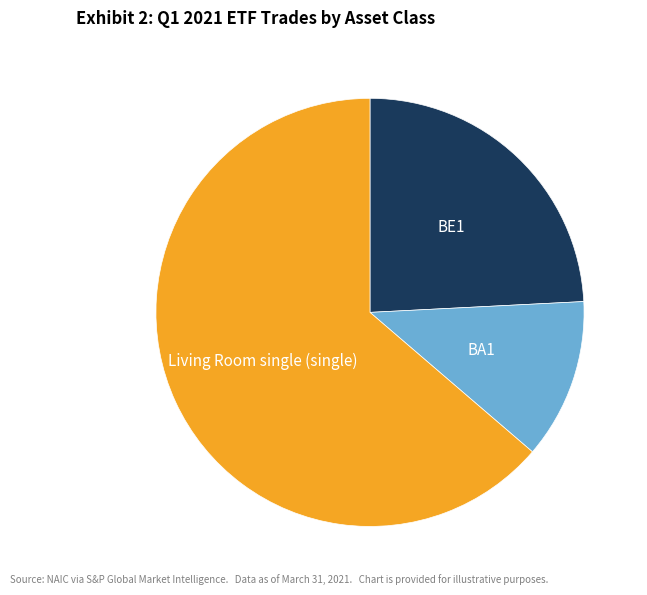

Does any single category account for the majority?

Yes